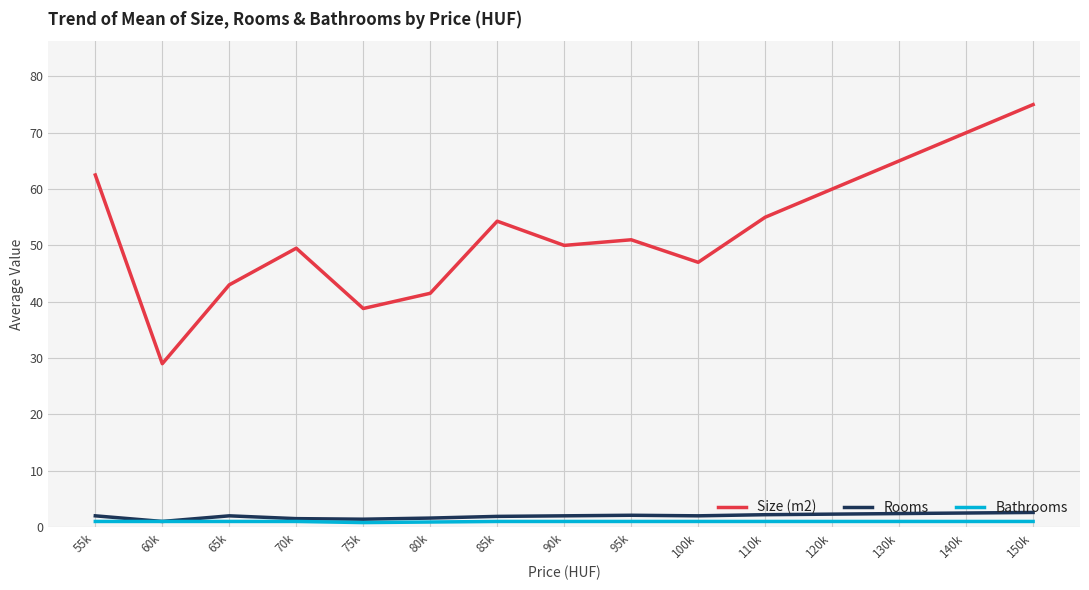

Does the chart have visible grid lines?

Yes